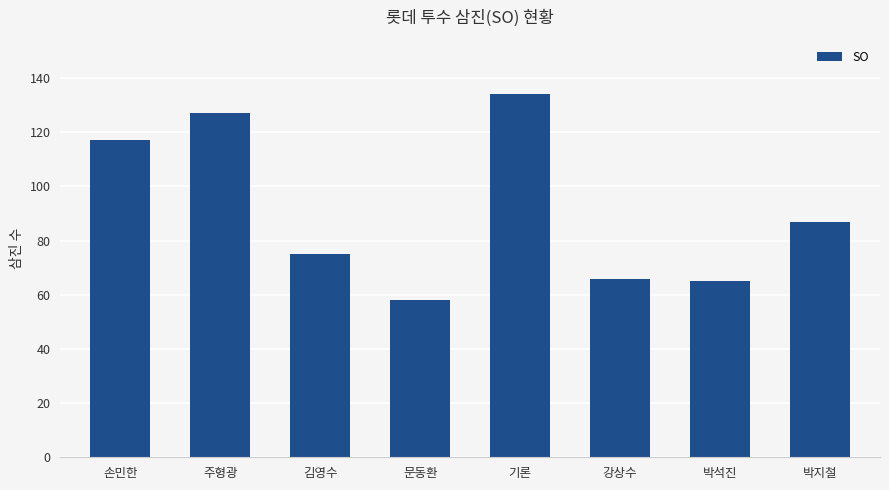

Where does the data first go above 87?

손민한